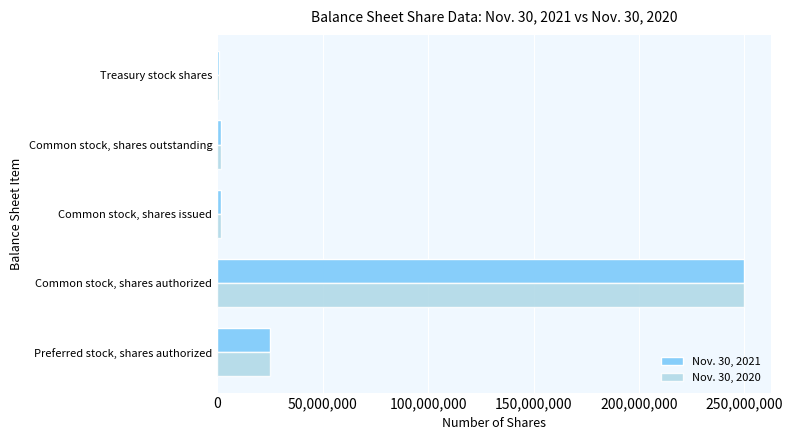

Which category has the highest value in the Nov. 30, 2021 series?

Common stock, shares authorized